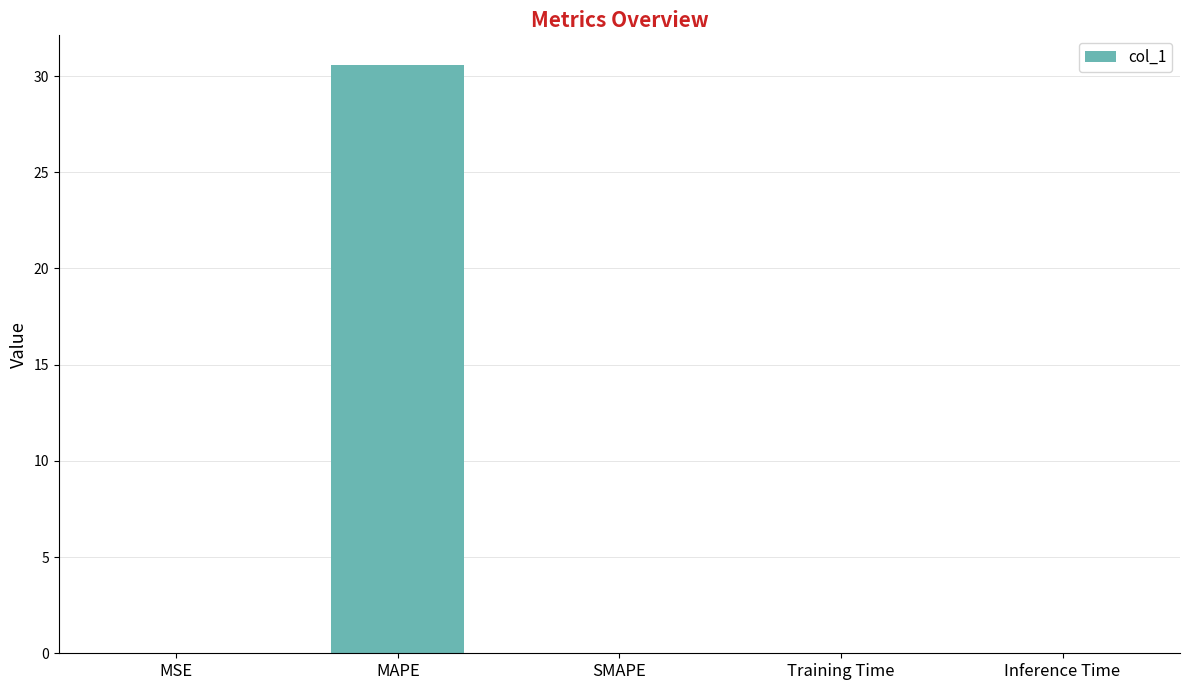

The chart shows a value of 0.0 at MSE. True or false?

True